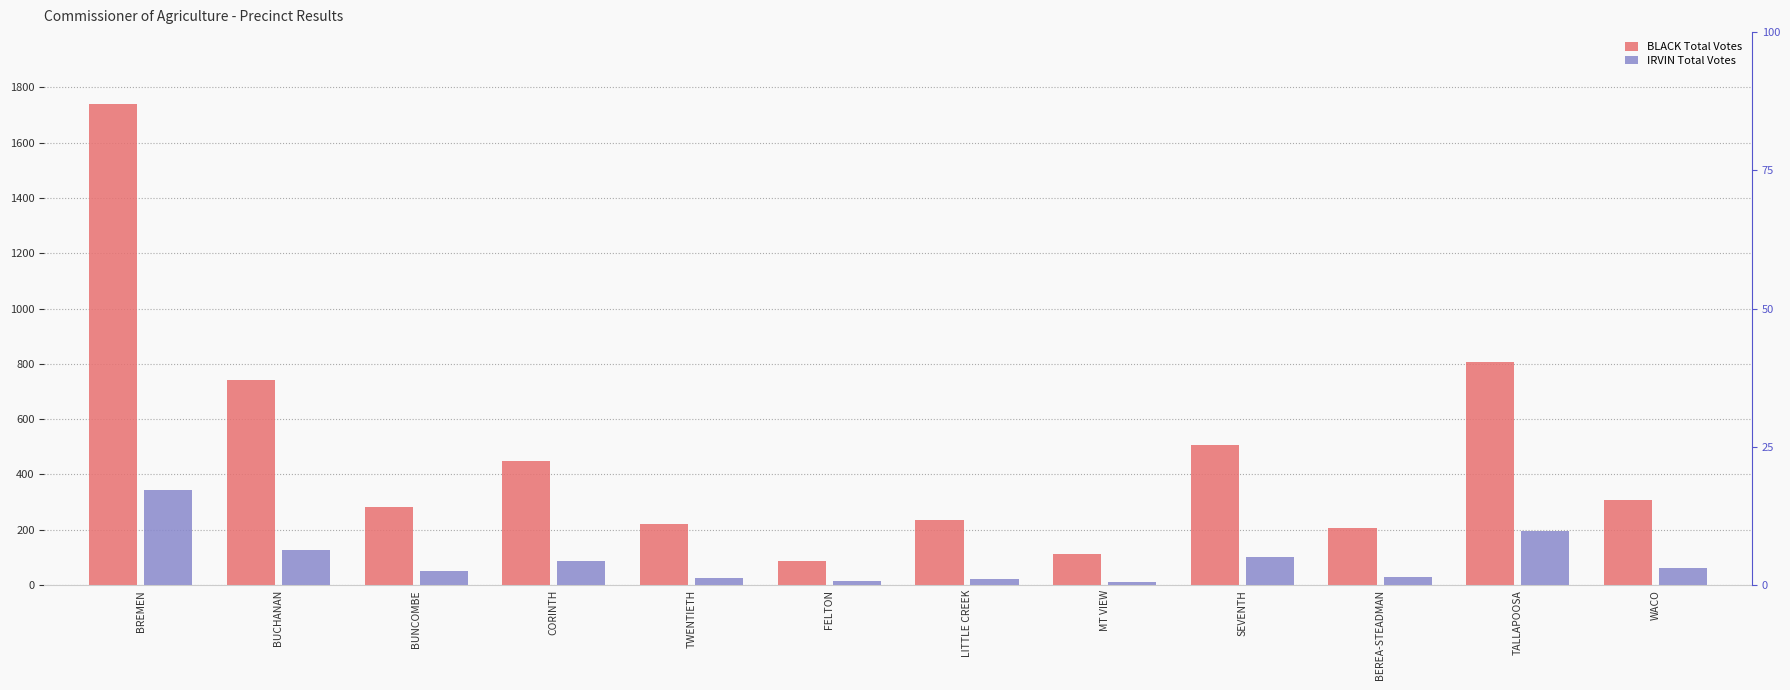

Are the bars horizontal?

No